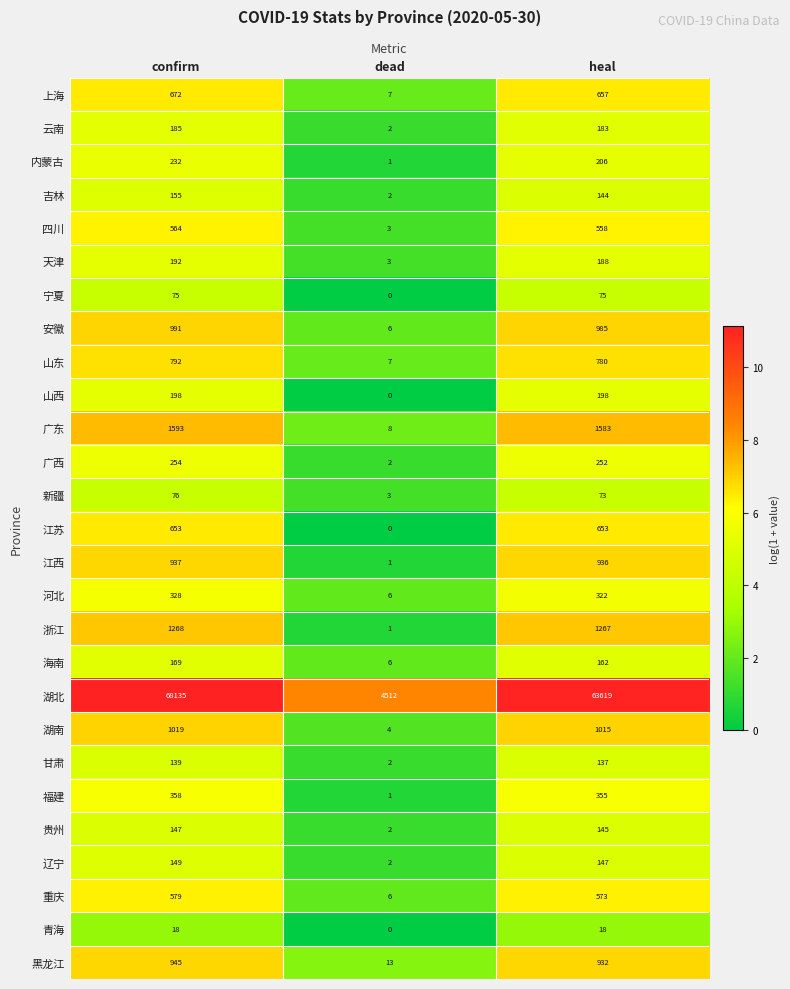

Which label corresponds to the largest value in the chart?

confirm